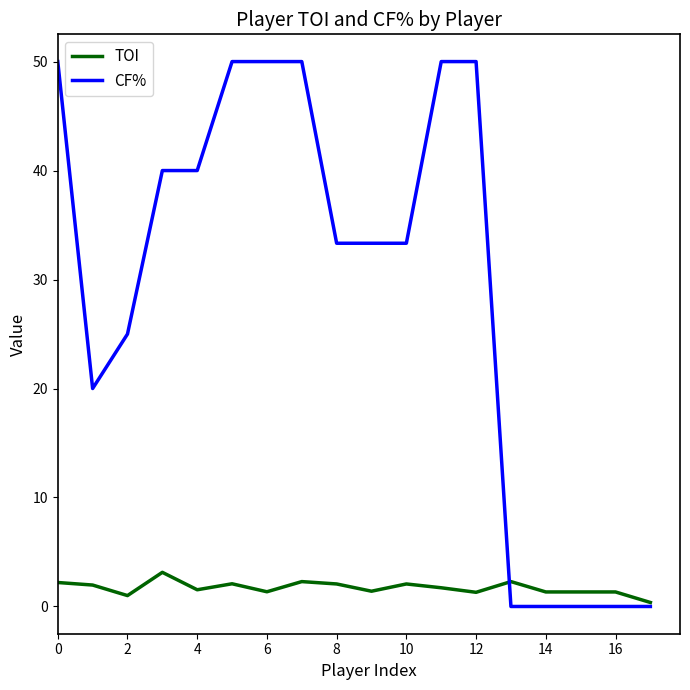

Count the number of categories in the chart.

18